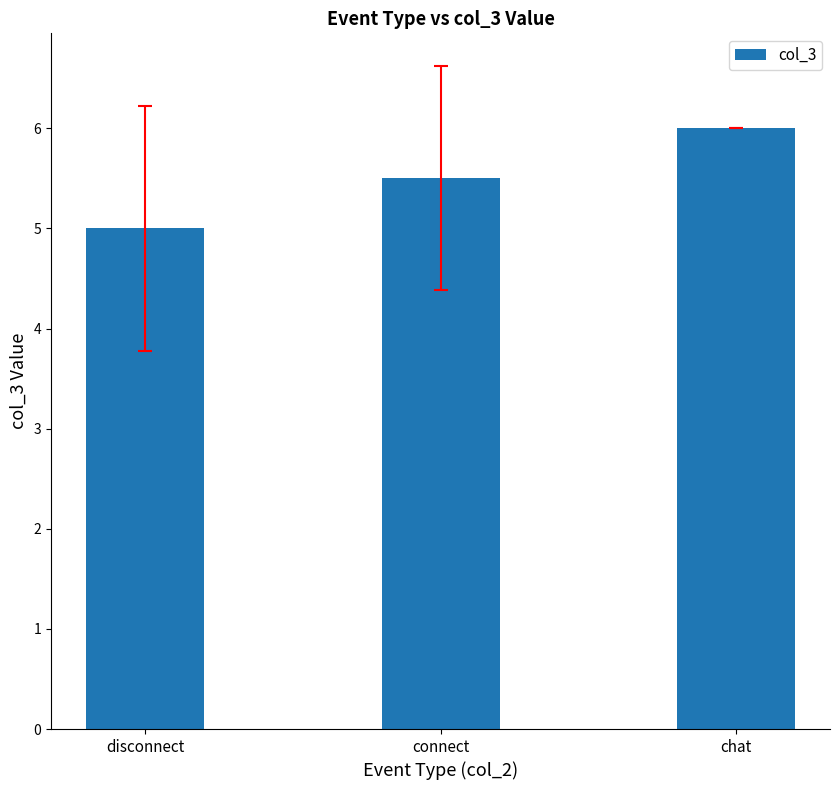

Count the values in the range 5 to 6.

3